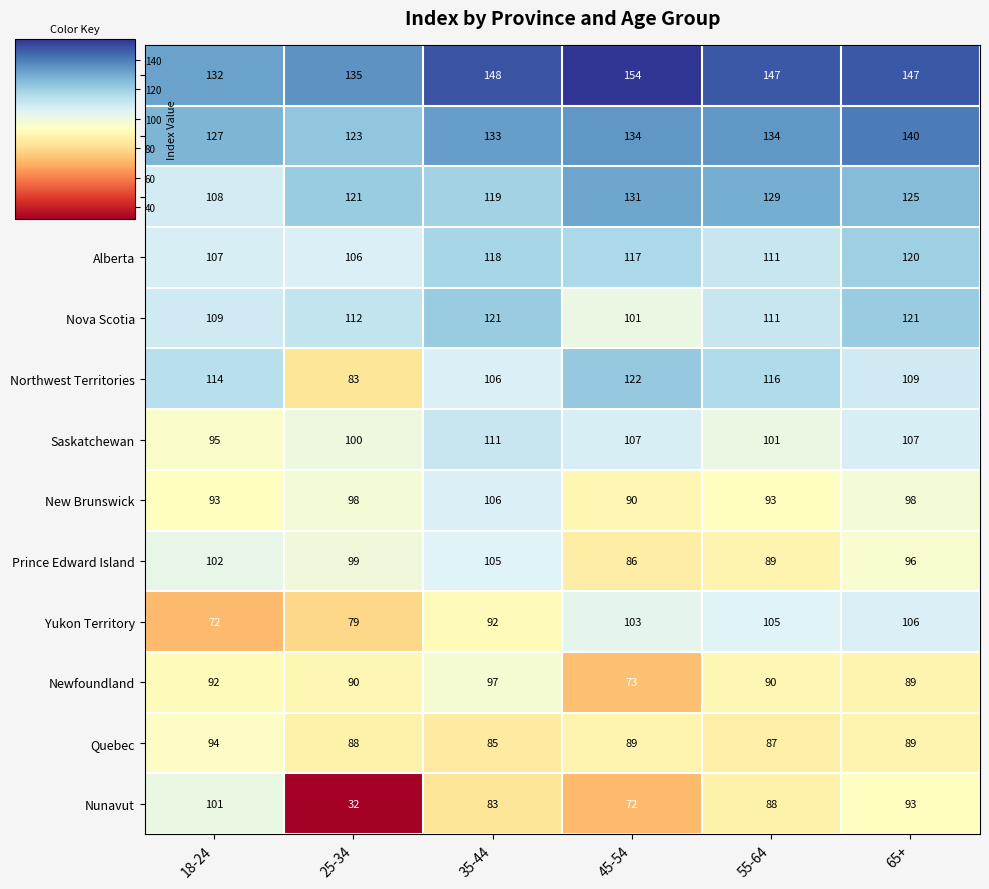

What is the average value of the Quebec series?

89